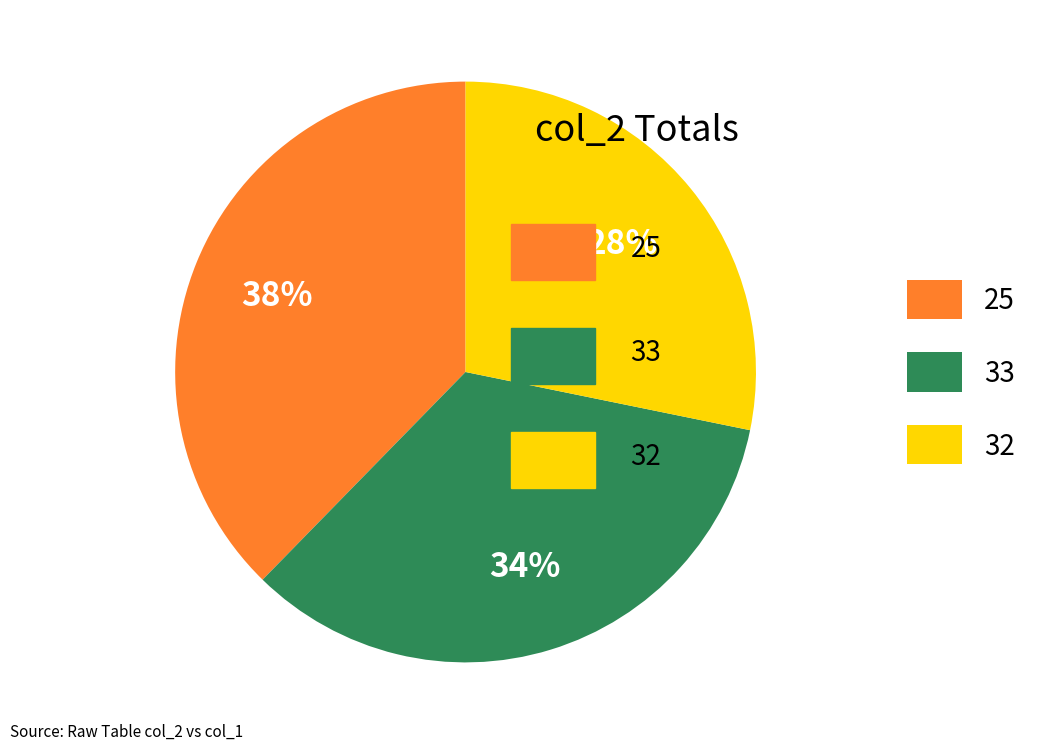

Count the number of slices in the pie.

3